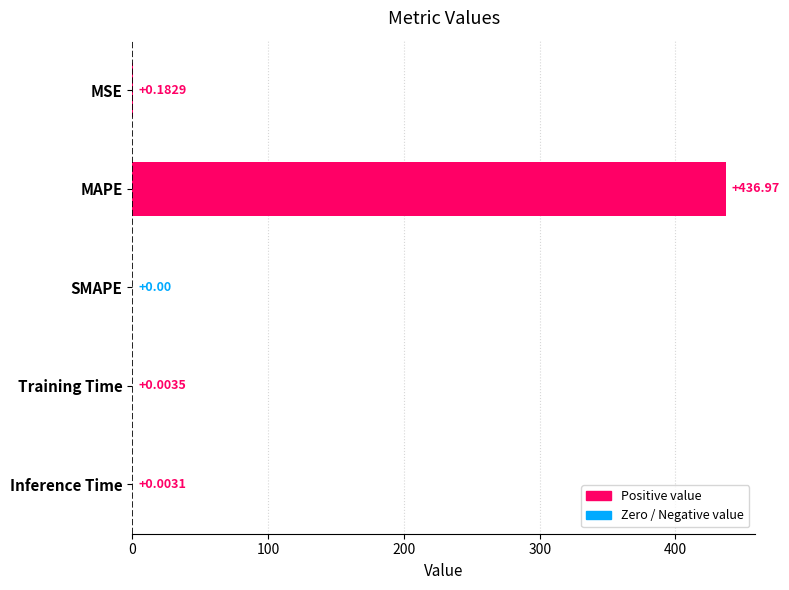

Does the chart contain stacked bars?

No